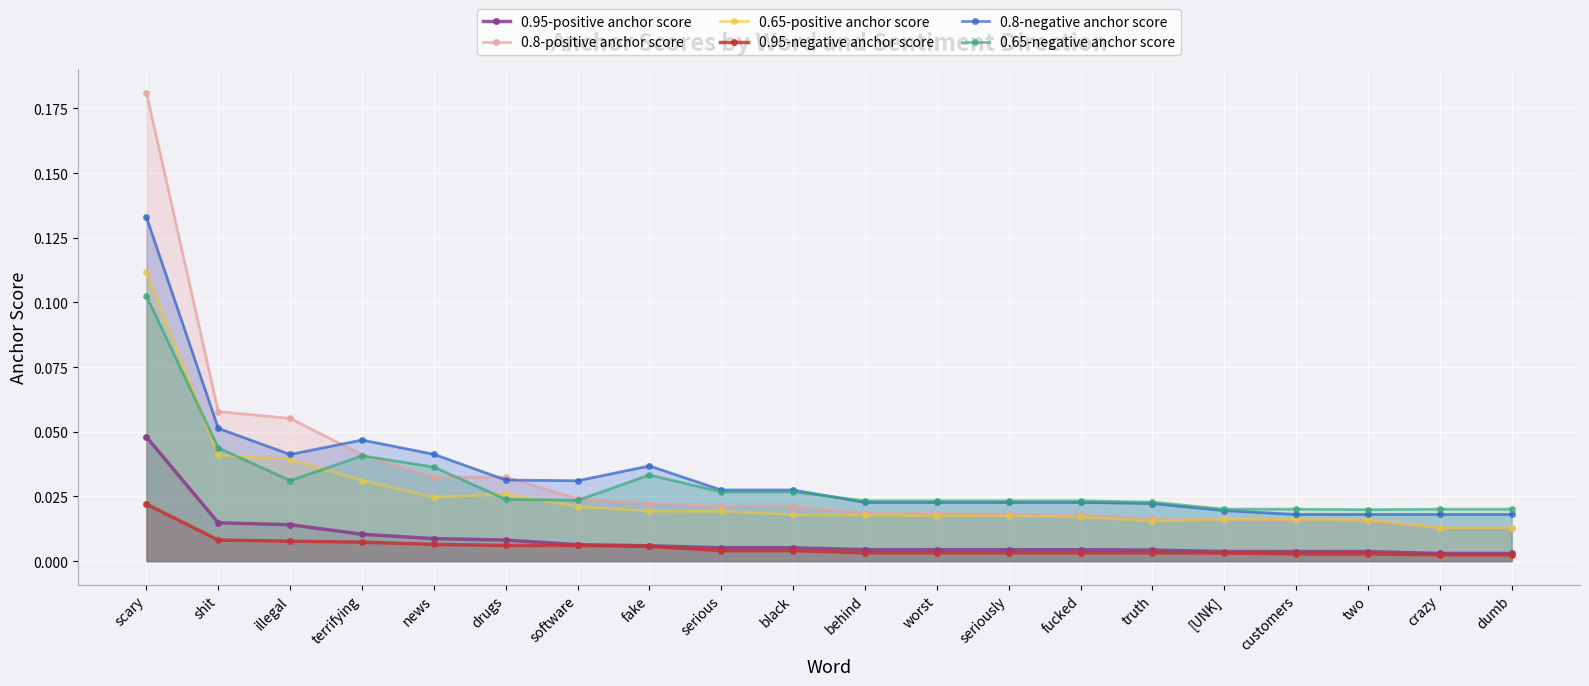

Which series has the largest total across all categories?

0.8-negative anchor score